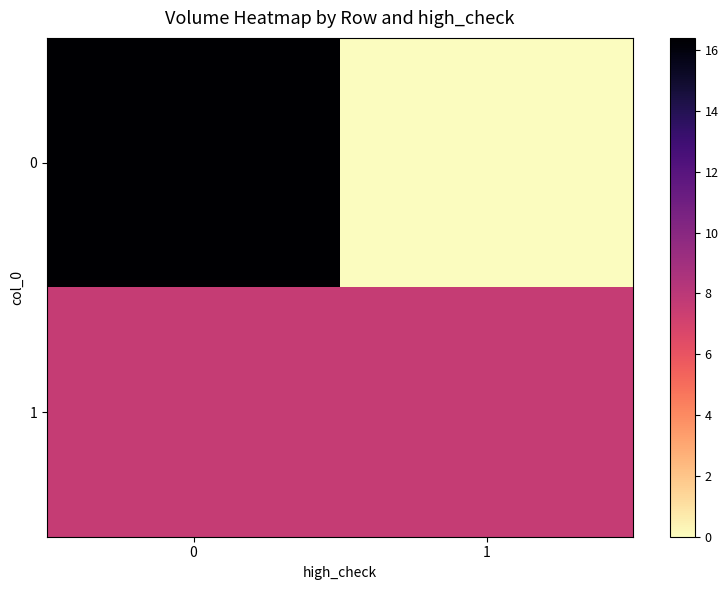

Reading right to left, transcribe all the data shown in this chart.

row_0: 0.0	16.4
row_1: 7.6	7.6